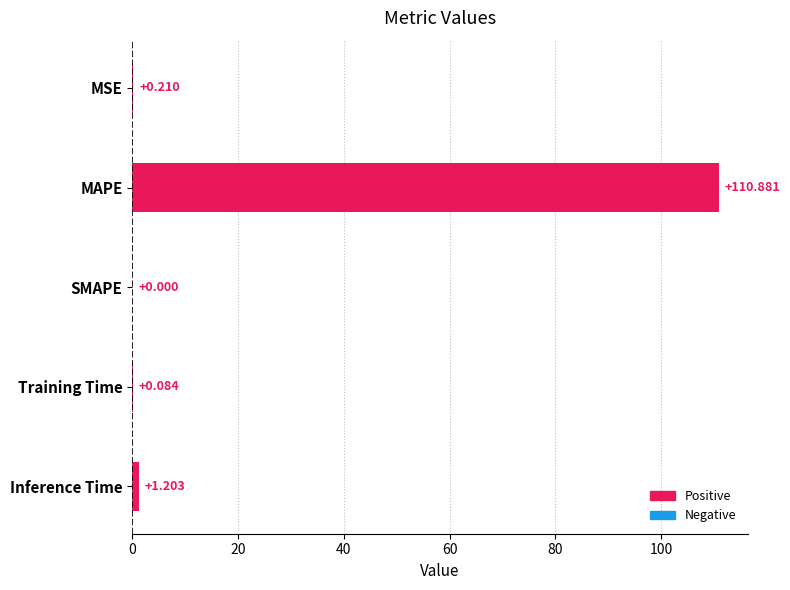

At which label is the value closest to 55?

Inference Time